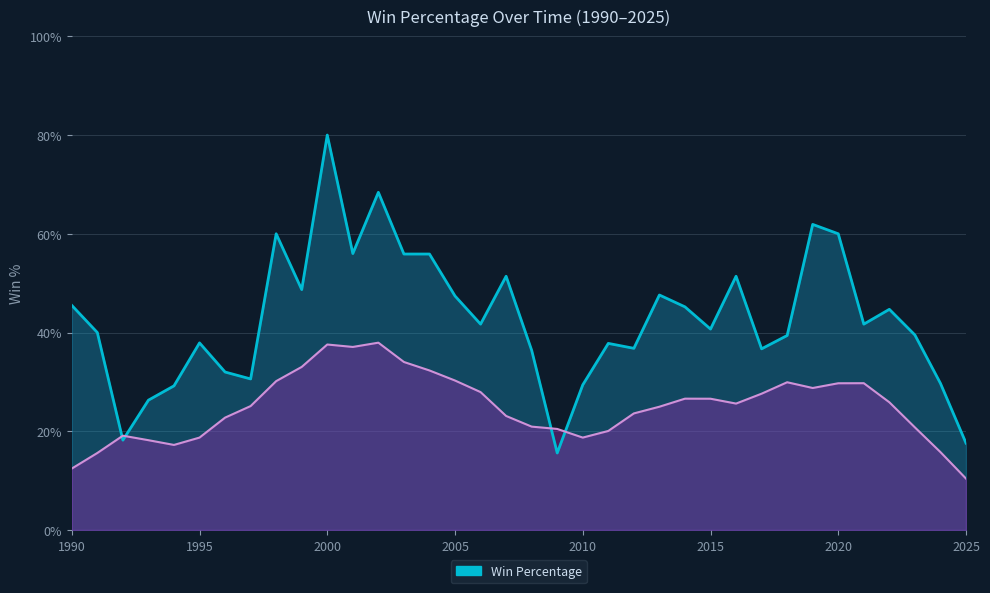

Rank the categories by value from lowest to highest.

2009, 2025, 1992, 1993, 1994, 2010, 2024, 1997, 1996, 2008, 2017, 2012, 2011, 1995, 2018, 2023, 1991, 2015, 2006, 2021, 2022, 2014, 1990, 2005, 2013, 1999, 2007, 2016, 2003, 2004, 2001, 1998, 2020, 2019, 2002, 2000